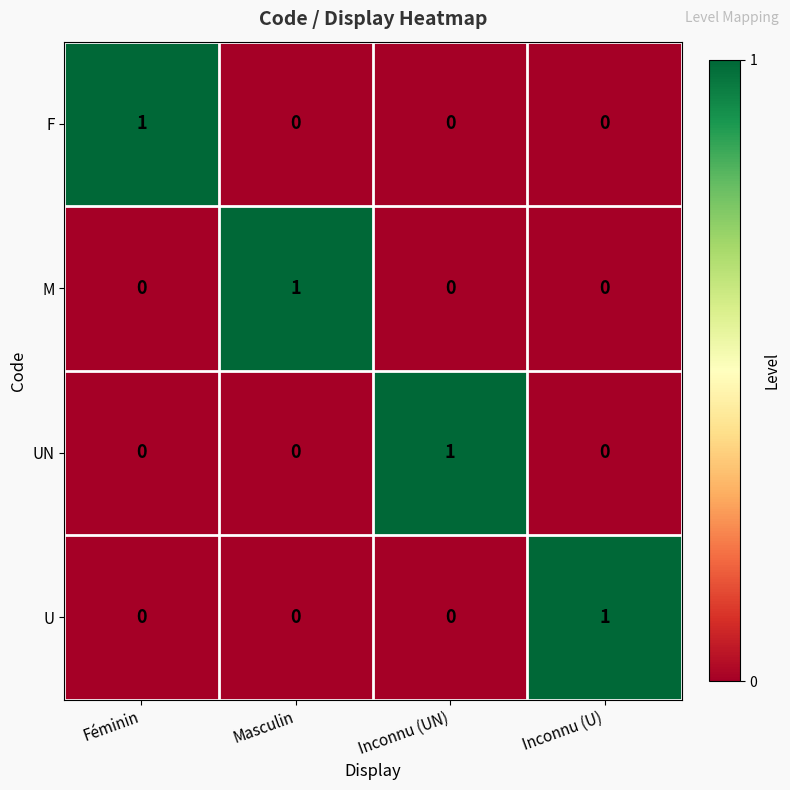

The value of F at Masculin is 0. True or false?

True